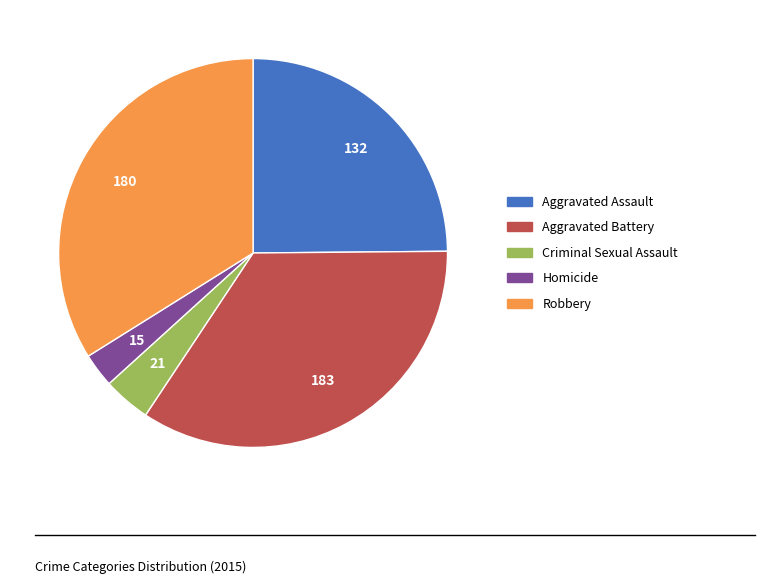

Is there a majority slice in this chart?

No